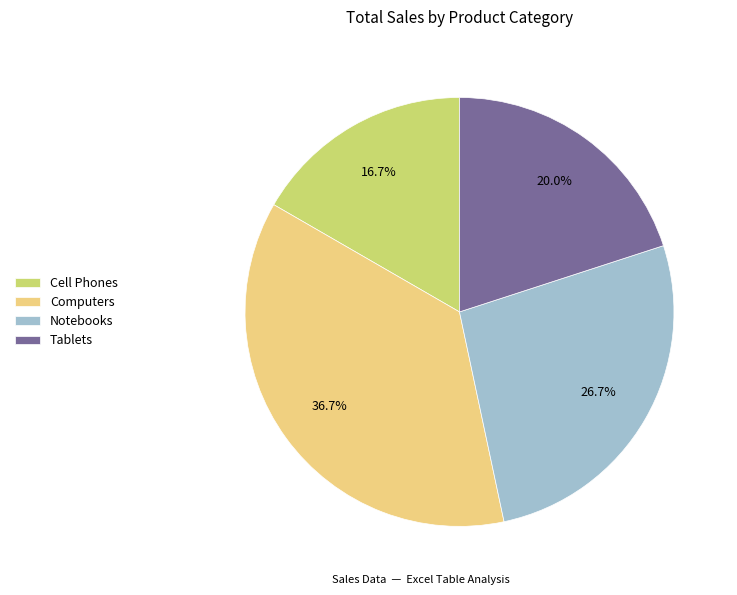

Combined, what portion of the pie is Notebooks and Tablets?

46.7%